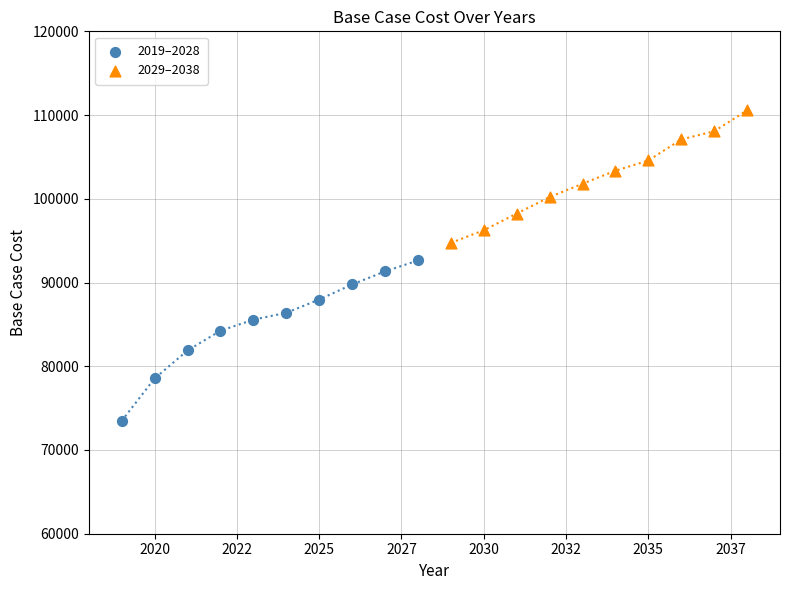

Which series contains the highest Y value?

2029–2038